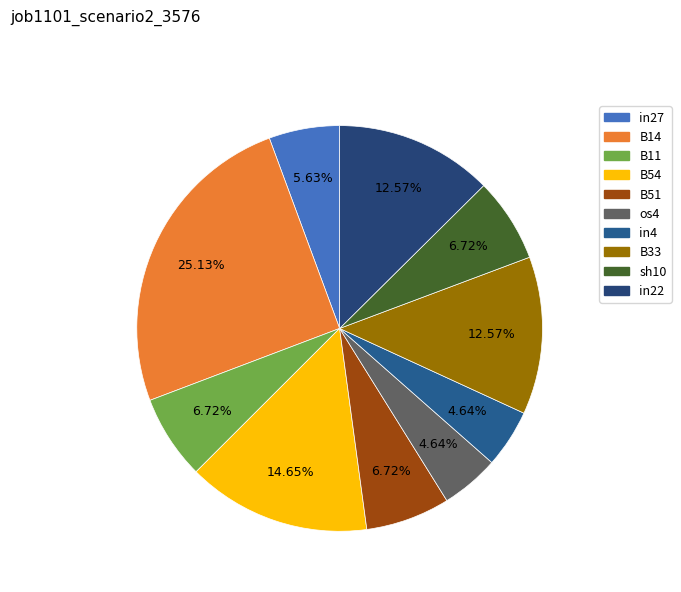

Is the sum of in27 and sh10 greater than half?

No